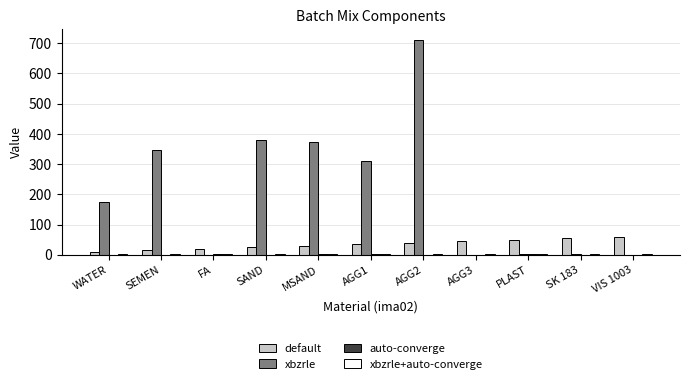

At which label is xbzrle closest to 355?

SEMEN